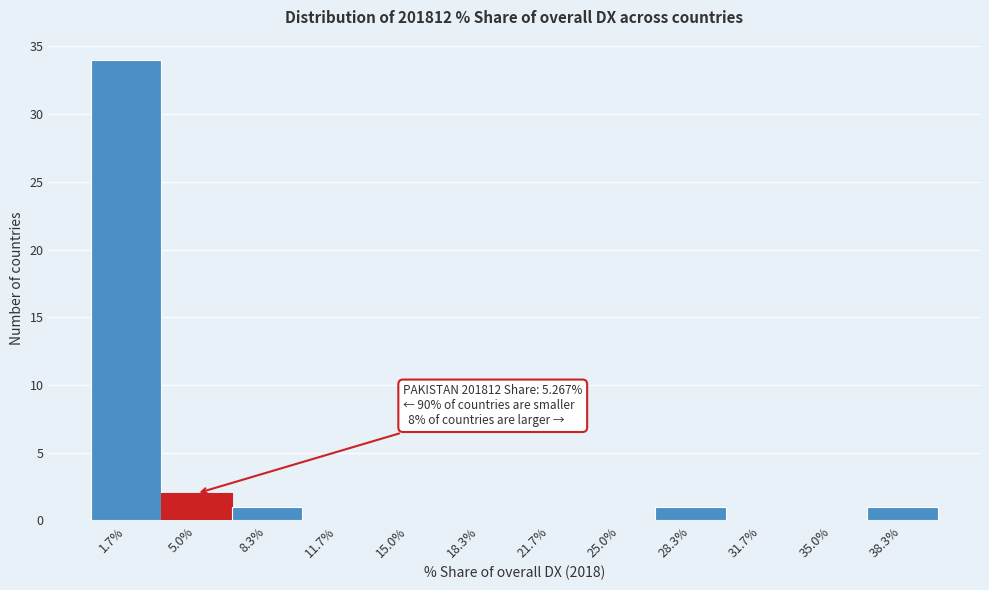

Which range on the x-axis has the tallest bar?

0.0 to 3.5